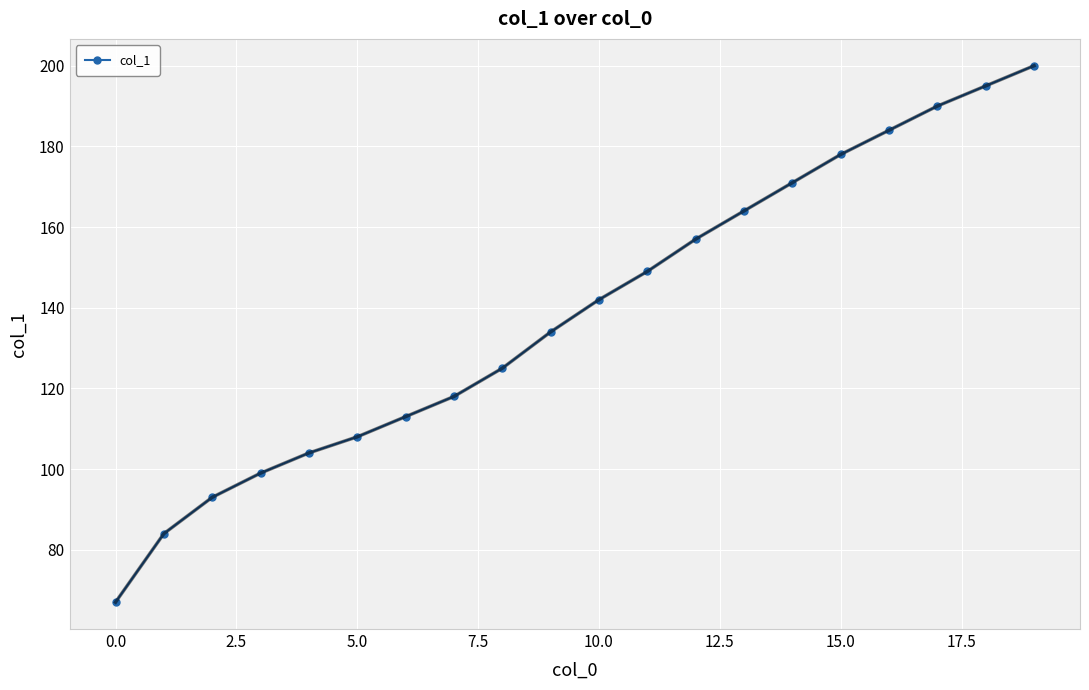

What is the average value?

139